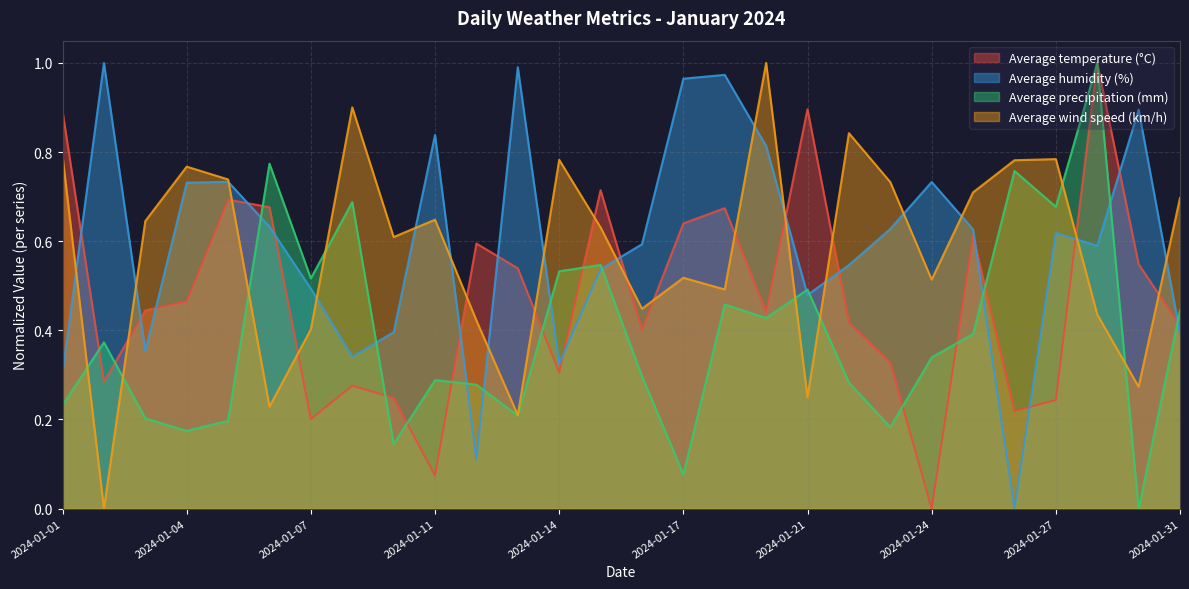

Between 2024-01-21 and 2024-01-31, which series saw the biggest shift?

Average temperature (°C)